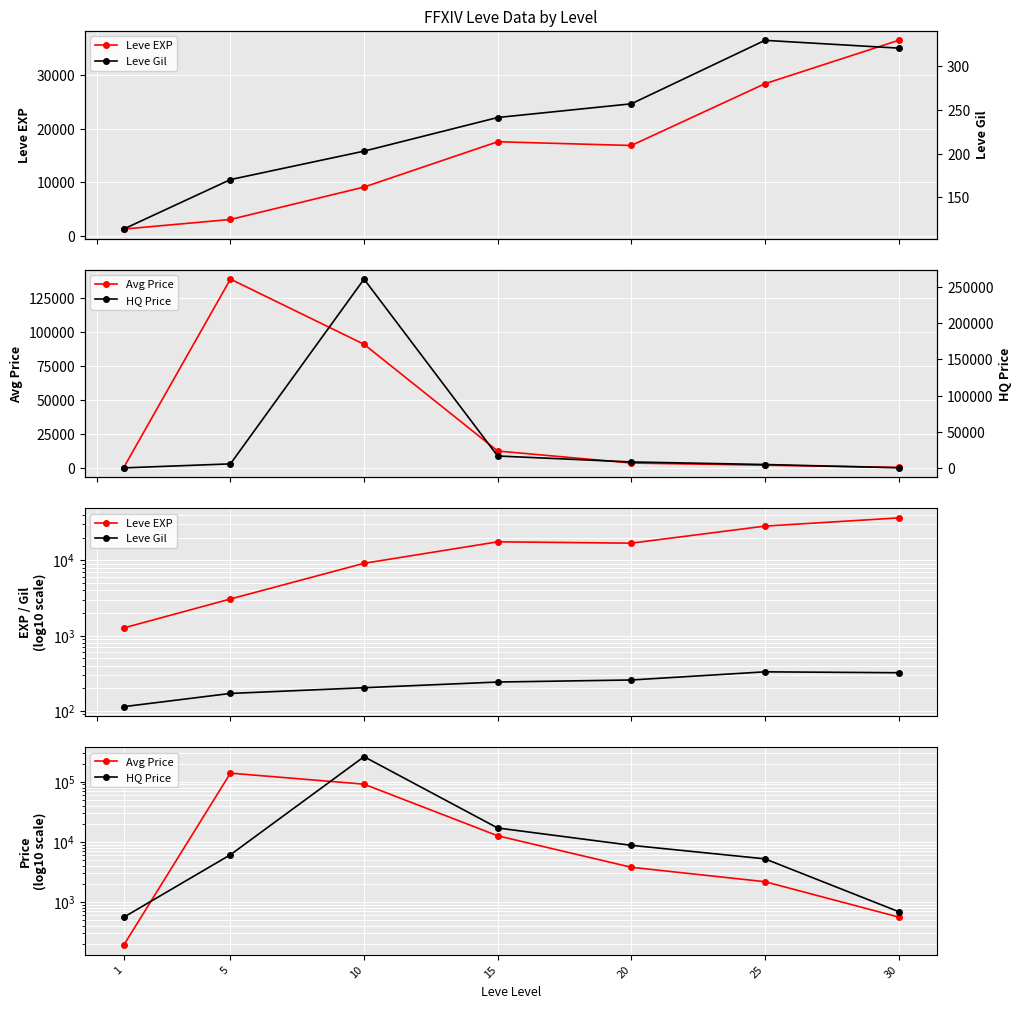

How many lines are shown in the chart?

4